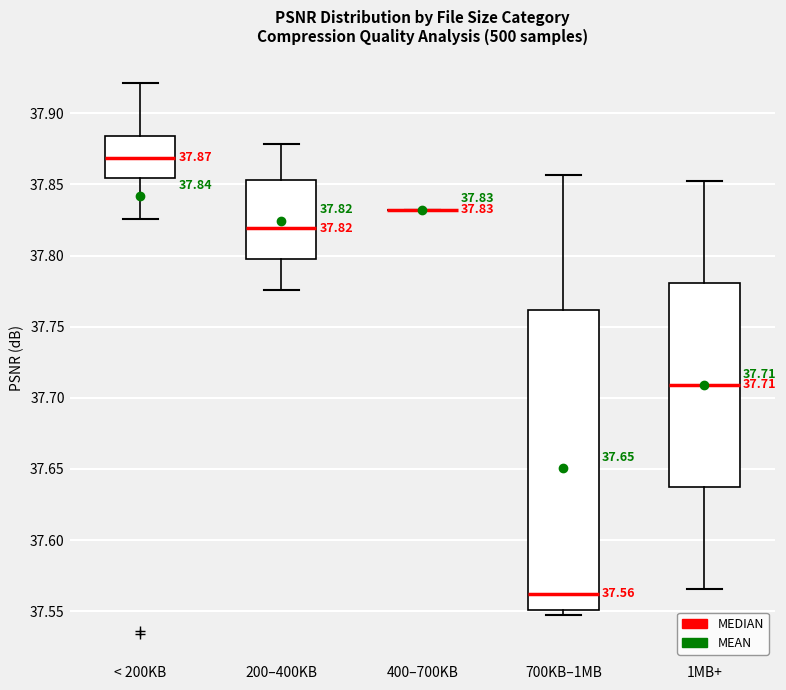

Which box is the tallest, from its lower edge to its upper edge?

700KB–1MB